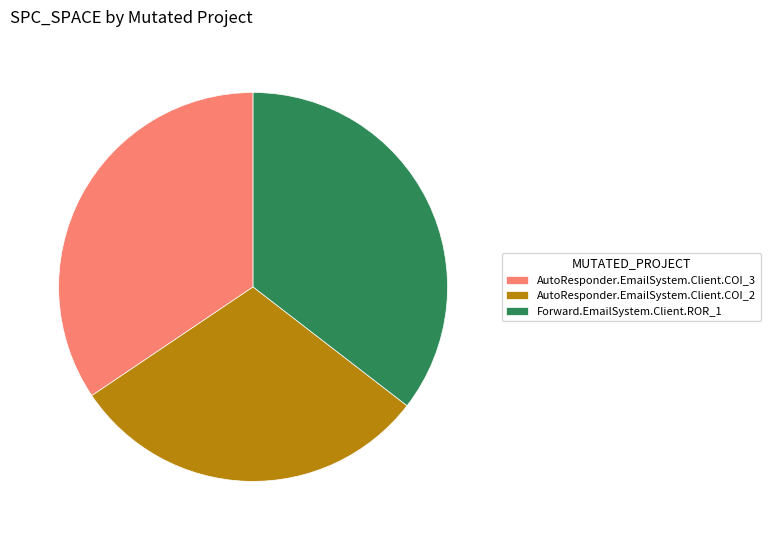

Rank the categories by value from lowest to highest.

AutoResponder.EmailSystem.Client.COI_2, AutoResponder.EmailSystem.Client.COI_3, Forward.EmailSystem.Client.ROR_1